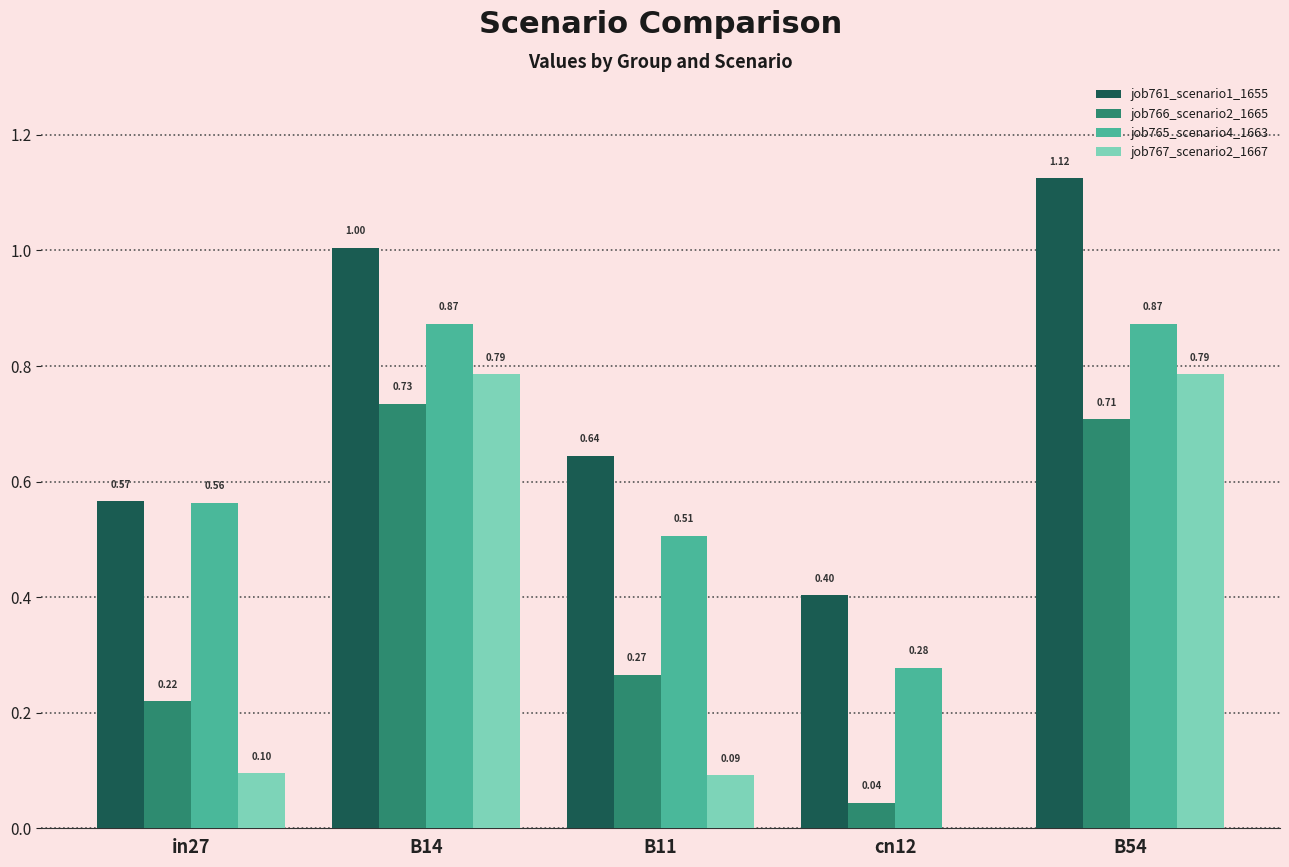

What are all the series names shown in the legend?

job761_scenario1_1655, job766_scenario2_1665, job765_scenario4_1663, job767_scenario2_1667